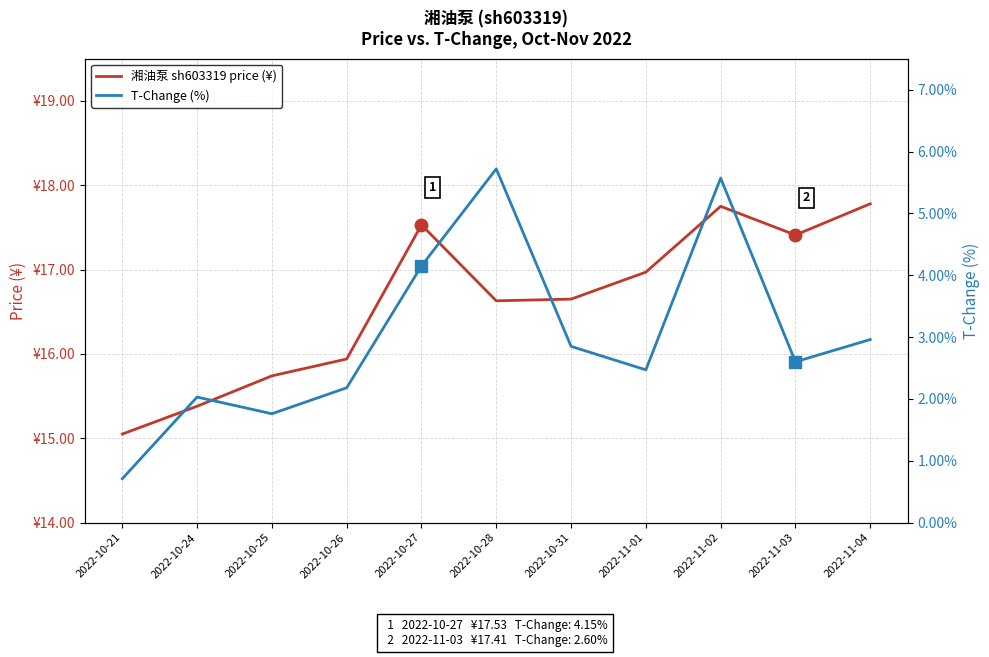

What is the total value across all series at 2022-11-04?

20.7